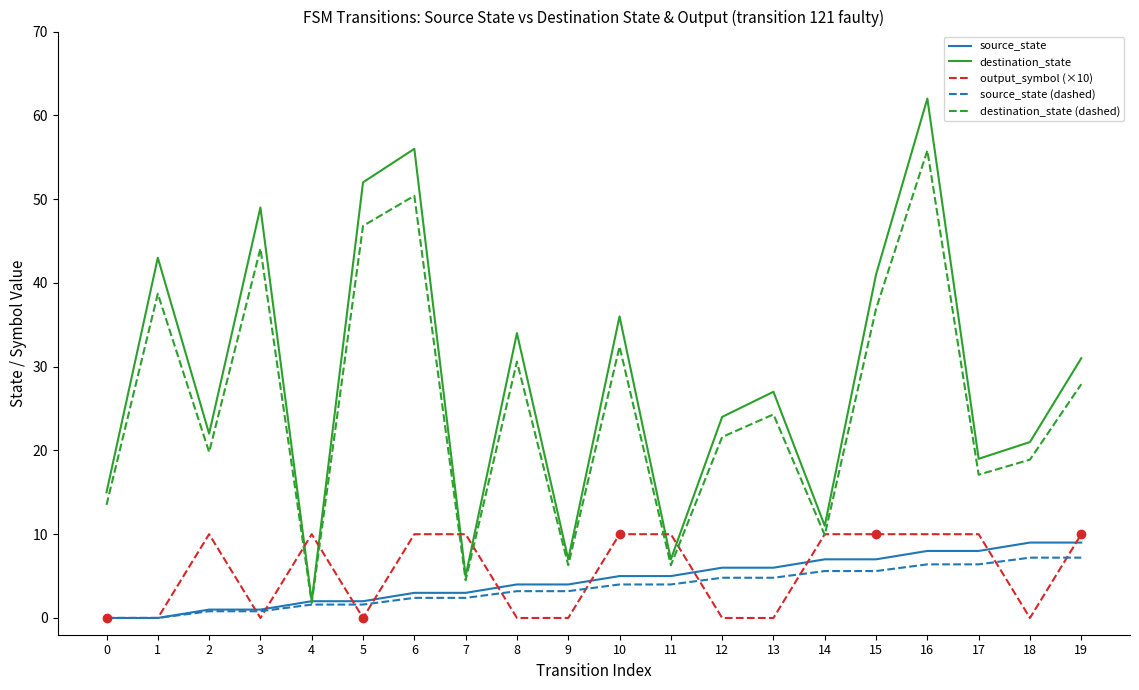

What is the approximate value of output_symbol (×10) at 16?

10.0